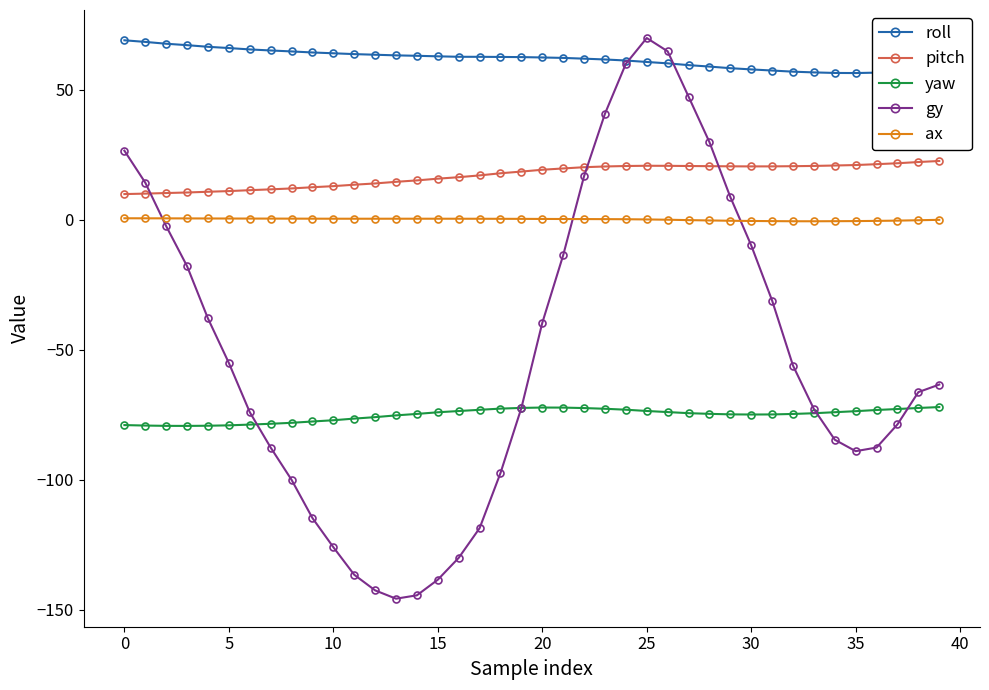

What is the maximum value for yaw?

-72.0